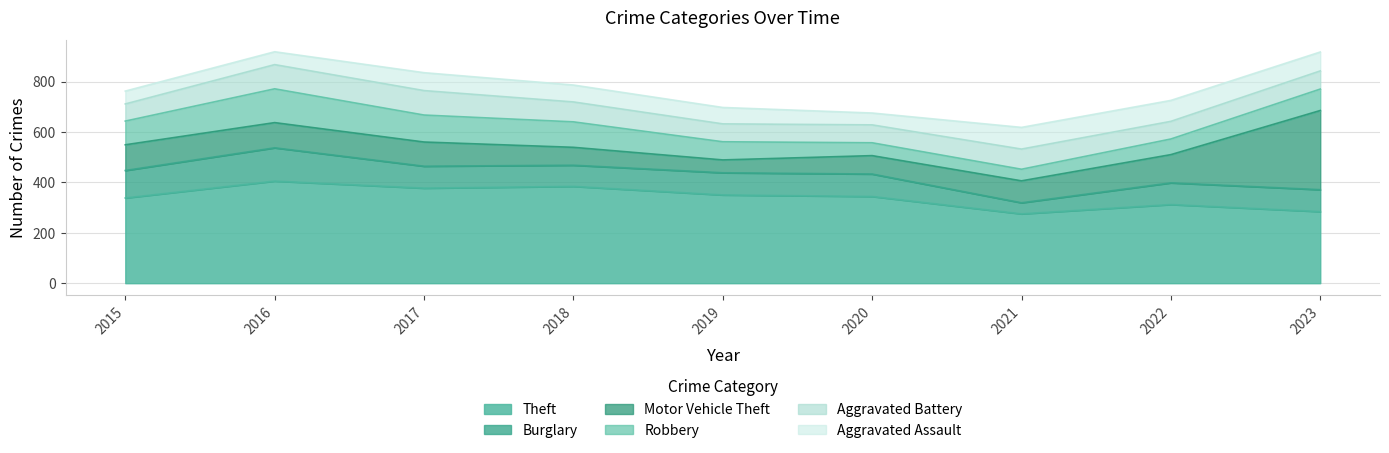

The value of Theft at 2015 is 338. True or false?

True